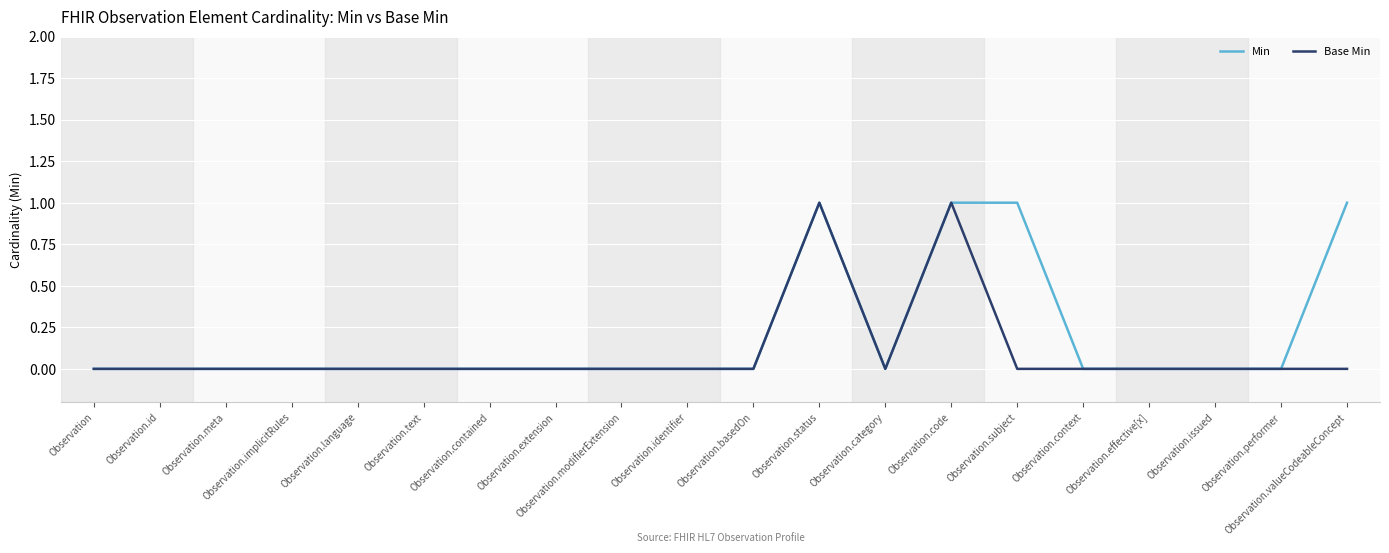

What position from the right is Observation.valueCodeableConcept?

1